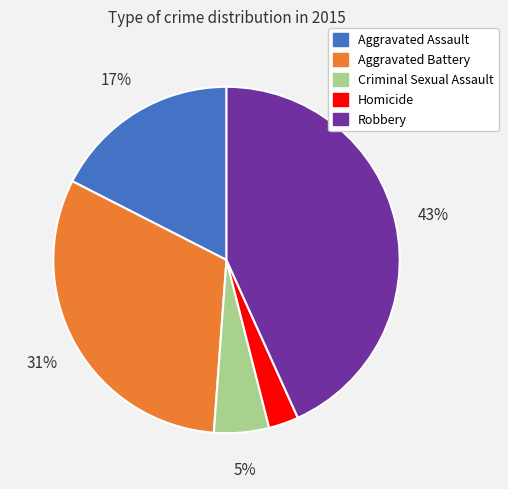

Do Aggravated Assault and Homicide together represent more than half of the pie?

No